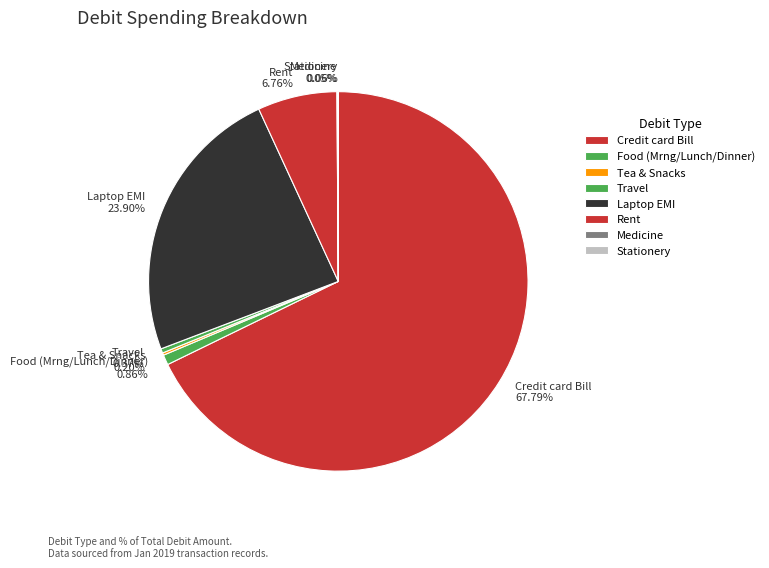

To the nearest percent, what portion does Credit card Bill represent?

68%